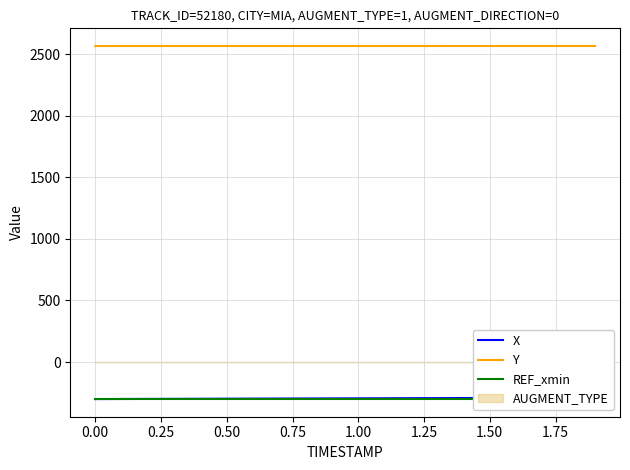

List the series in order of their peak value, lowest first.

REF_xmin, X, Y